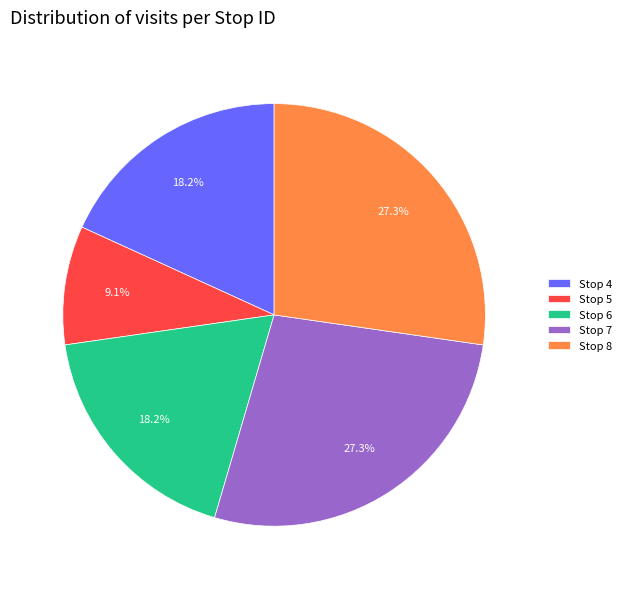

Which slice is the smallest?

Stop 5